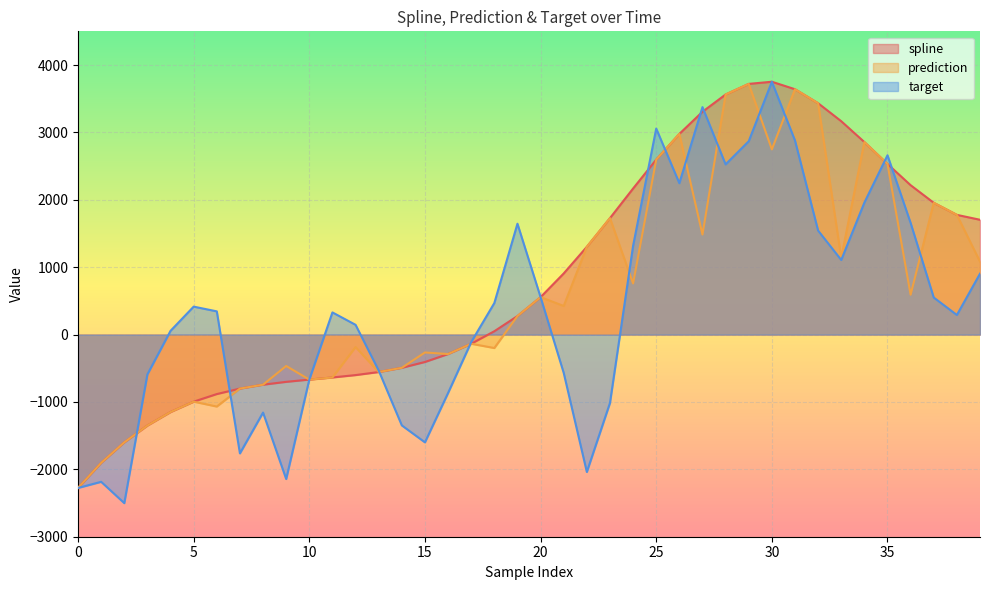

Where is prediction nearest to the value 721?

24